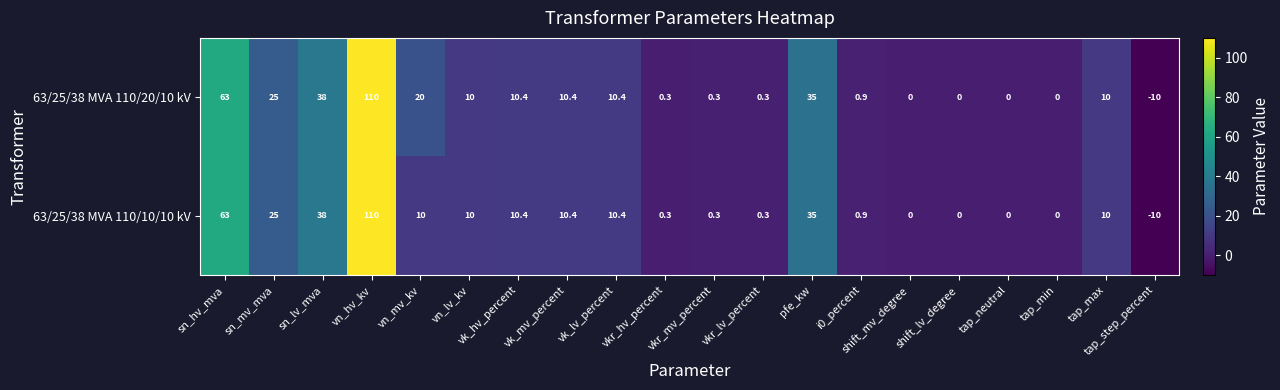

At which category does the chart reach its peak across all series?

vn_hv_kv